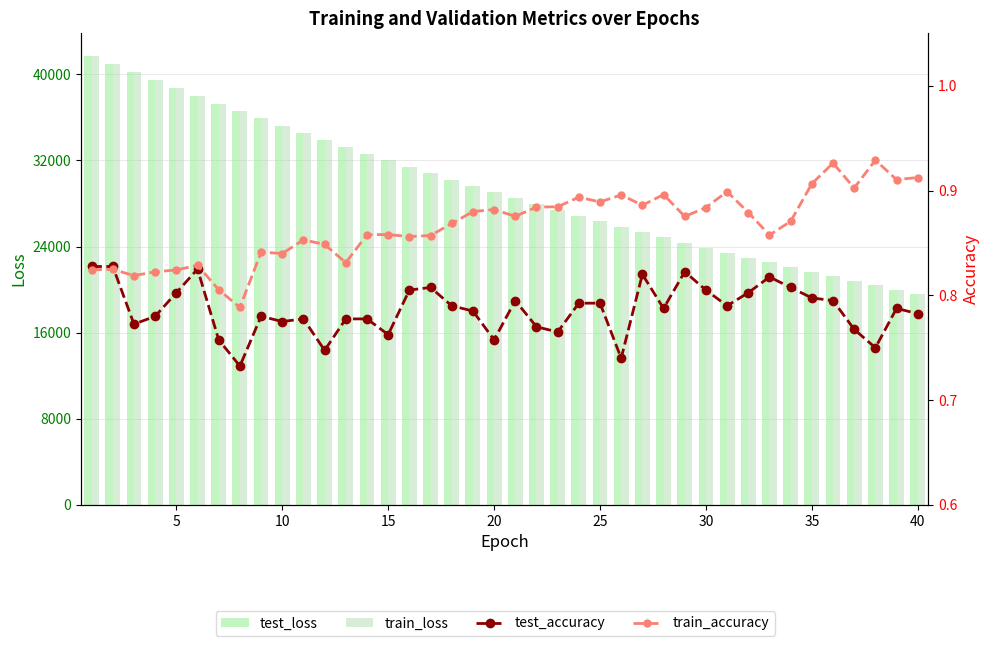

What is the difference between the second highest and minimum values in the train_loss series?

21358.6